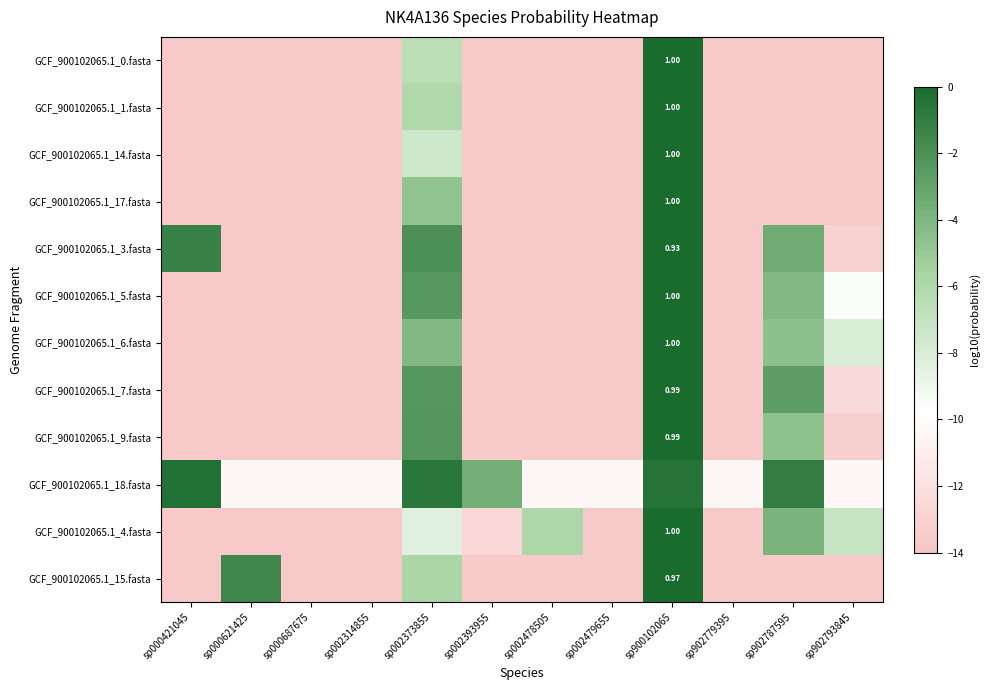

True or false: GCF_900102065.1_17.fasta has a value of -13.7 at sp000621425.

True